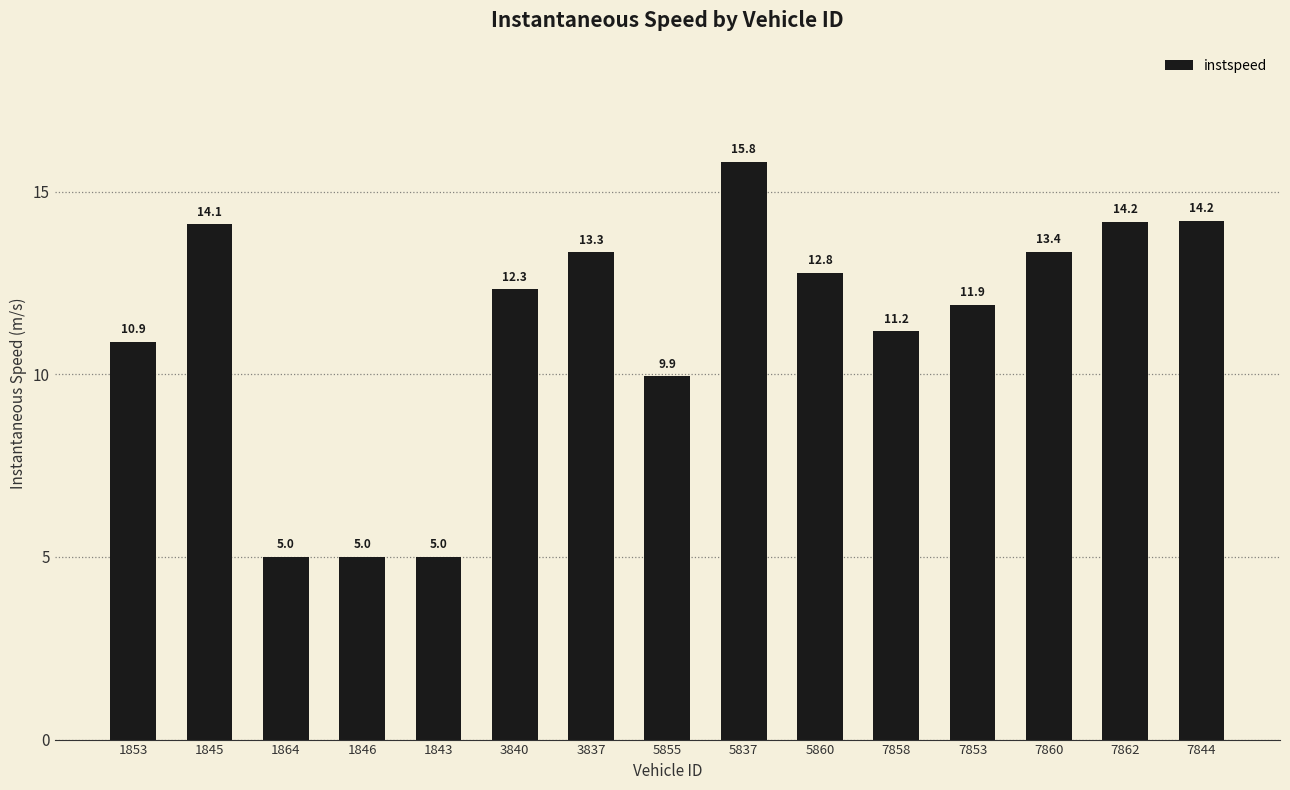

At which label is the value closest to 10?

5855